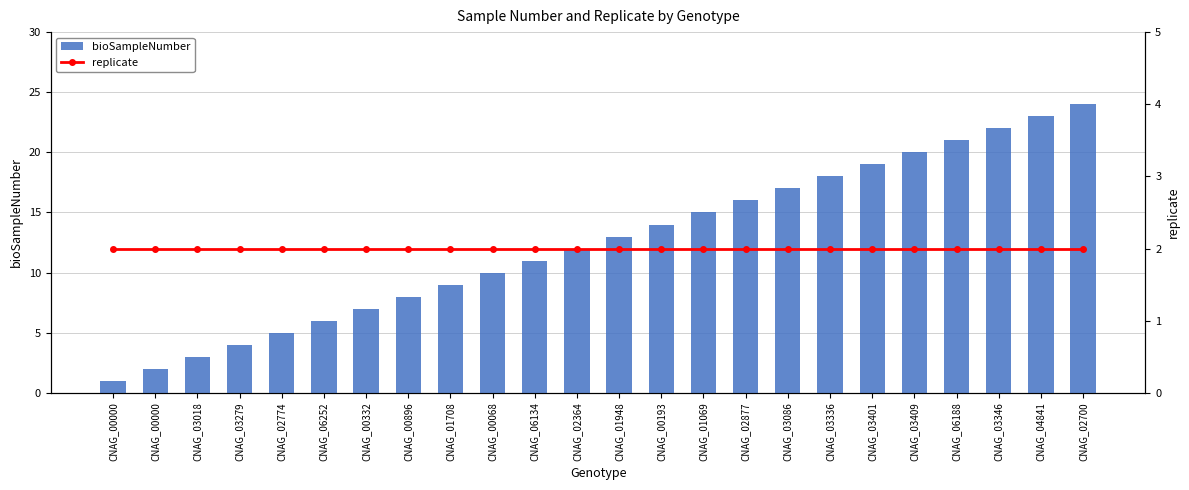

The value of replicate at CNAG_00000 is 2. True or false?

True